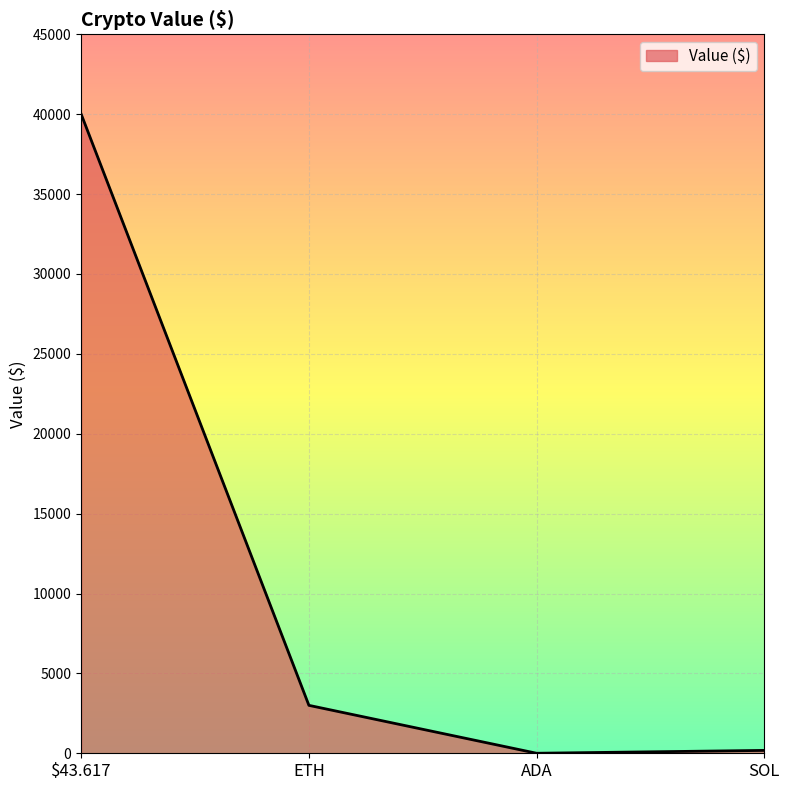

At which category does the data reach its first local valley?

ADA